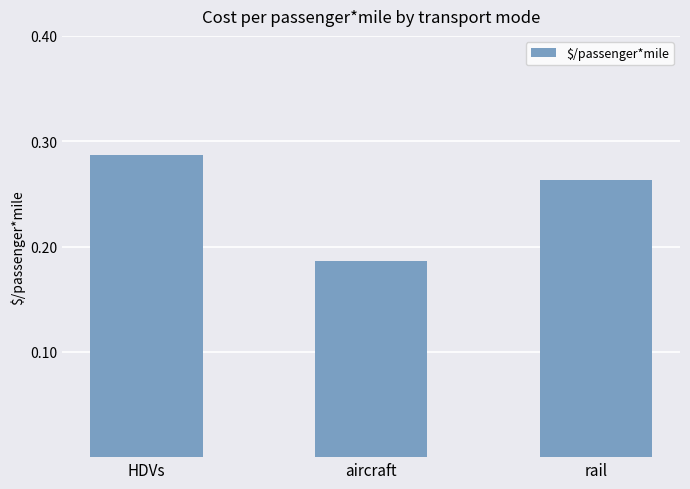

Where is the data nearest to the value 0?

aircraft